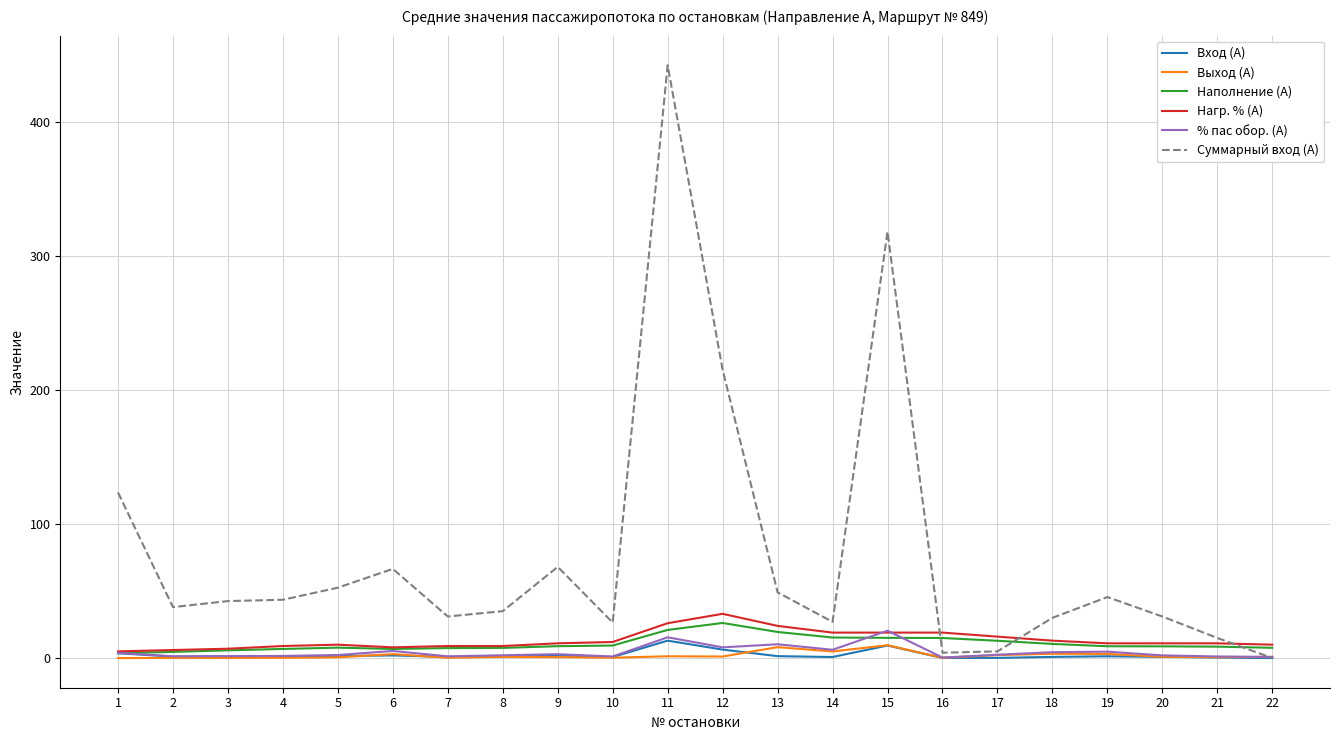

What is the sum of all Нагр. % (А) values?

298.0